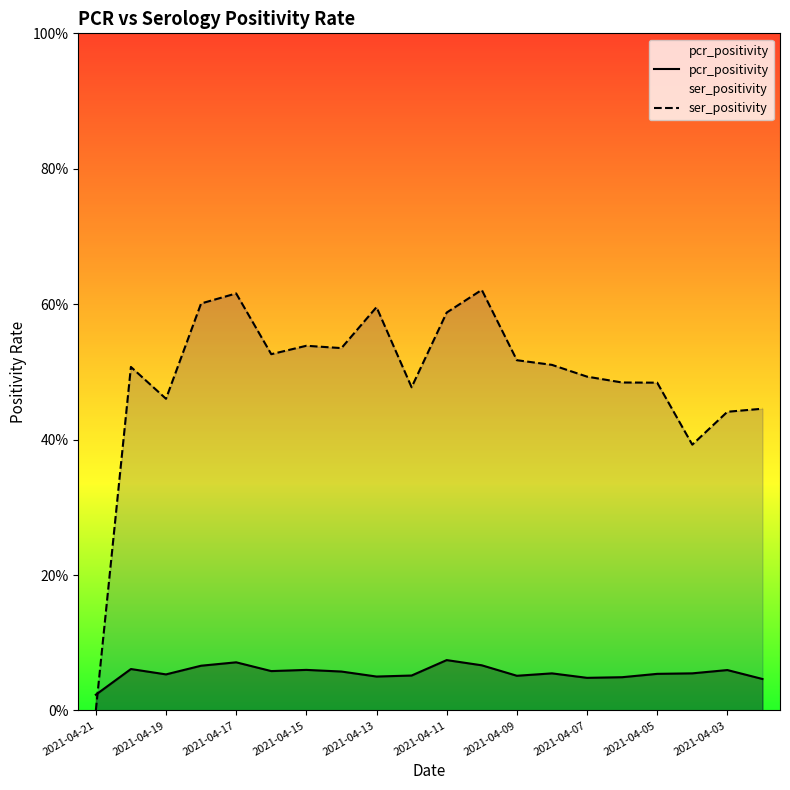

Which series has the widest spread of values?

ser_positivity